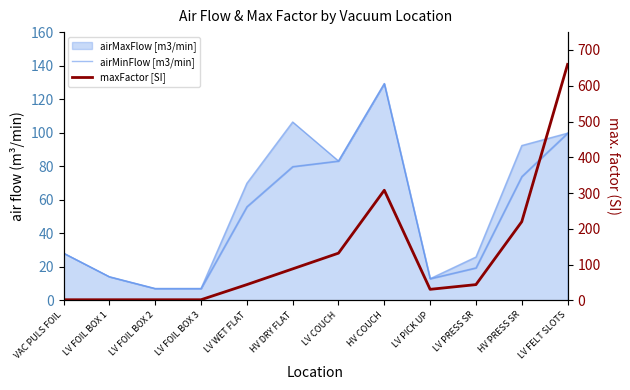

True or false: maxFactor [SI] has a value of 1.7 at LV FOIL BOX 2.

True